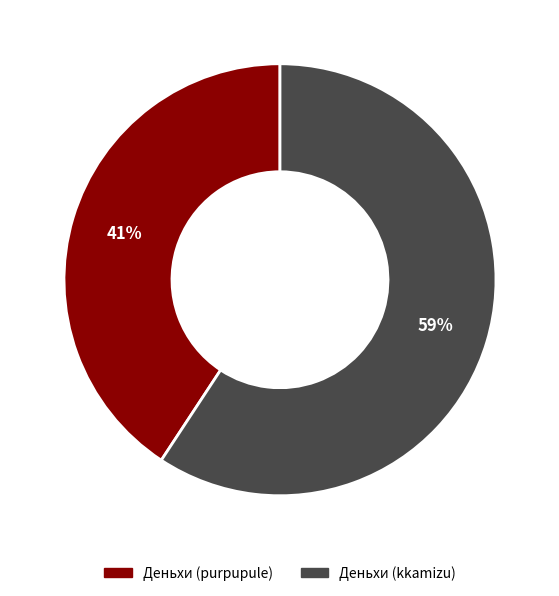

Which has a higher value, Деньхи (kkamizu) or Деньхи (purpupule)?

Деньхи (kkamizu)